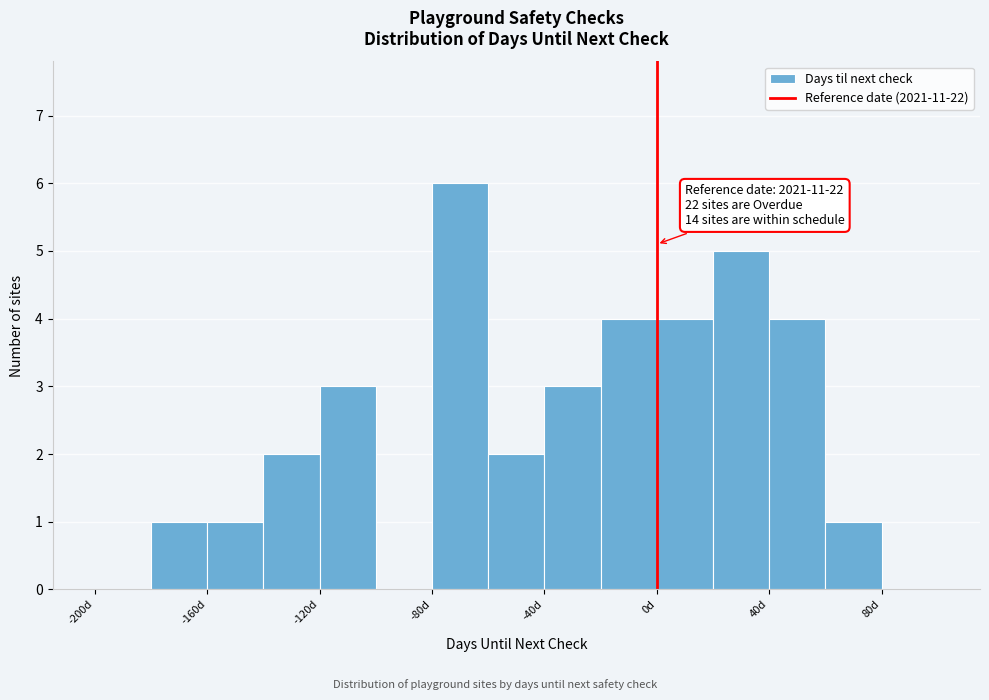

Which range on the x-axis has the tallest bar?

-80 to -60